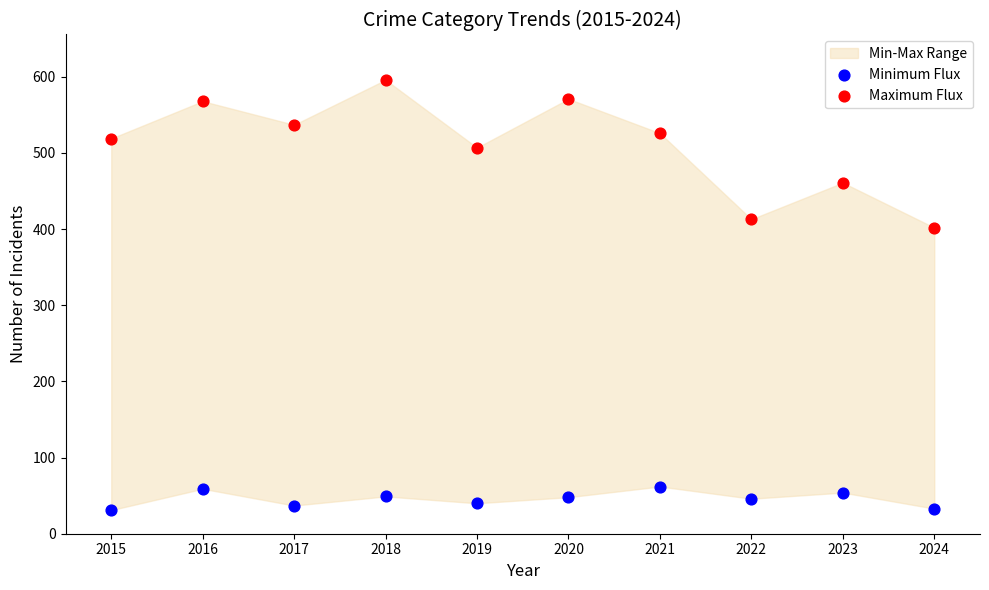

In the Maximum Flux series, what Y value is closest to 499?

507